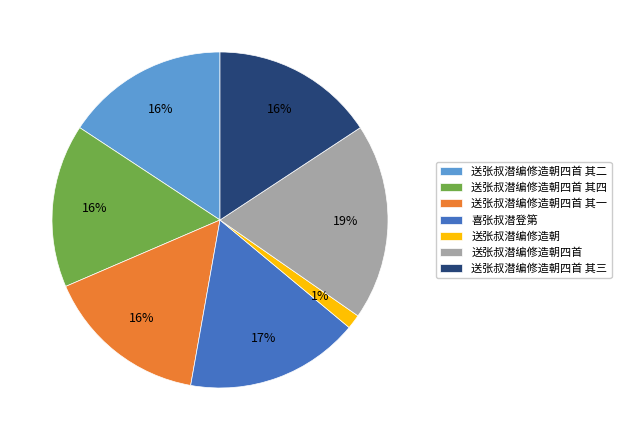

What is the largest slice in the pie chart?

送张叔潜编修造朝四首